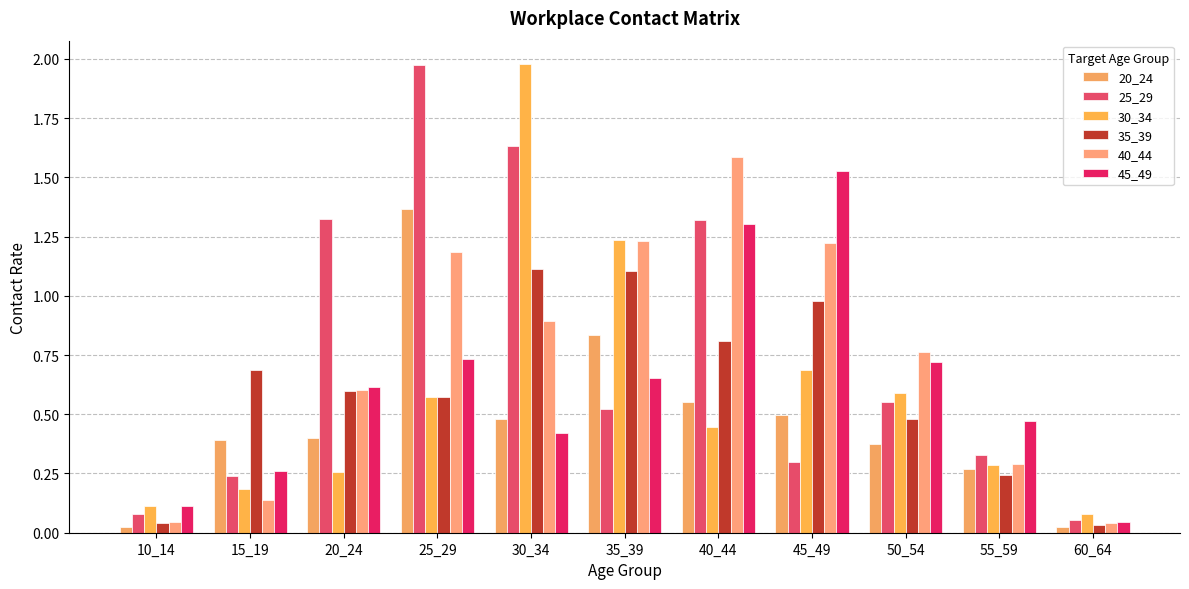

Which series has the widest spread of values?

25_29